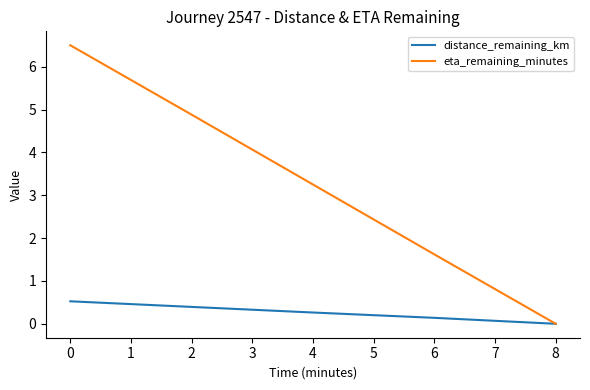

Which series changed the most between 4 and 6?

eta_remaining_minutes